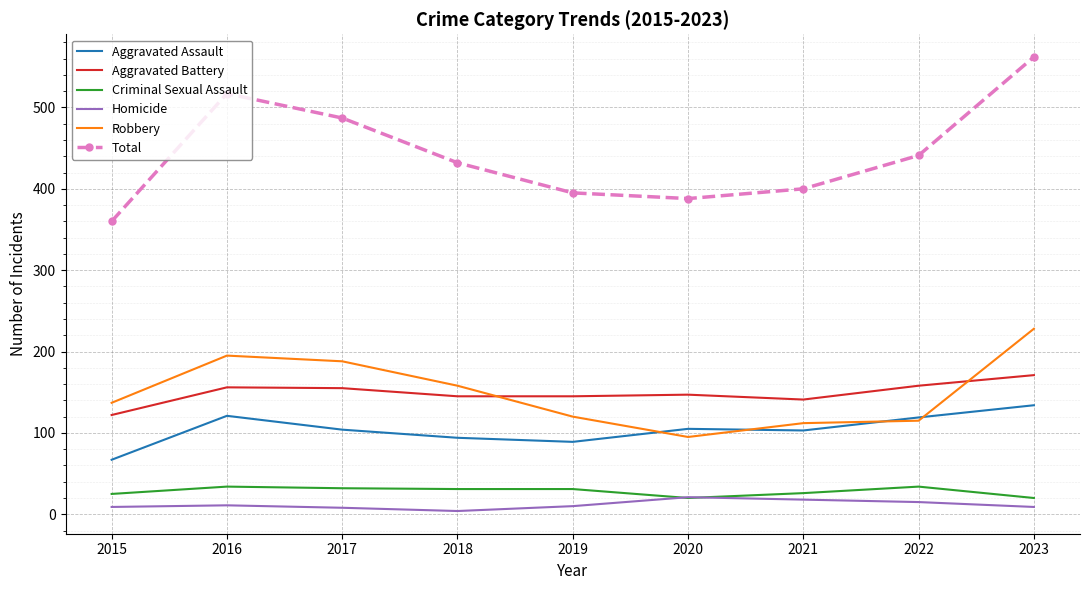

What is the total value across all series at 2017?

974